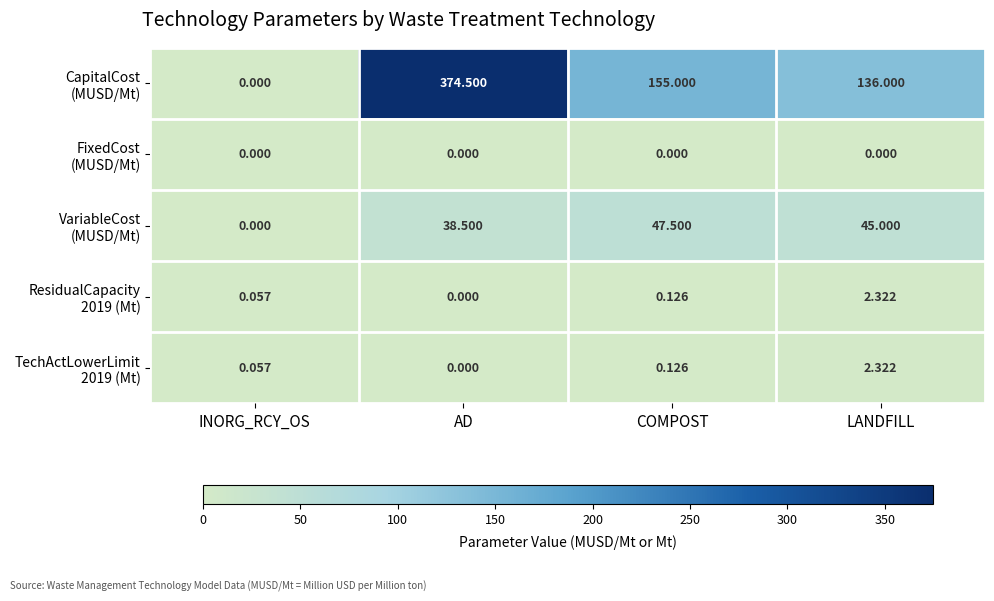

At which category does the chart reach its peak across all series?

AD